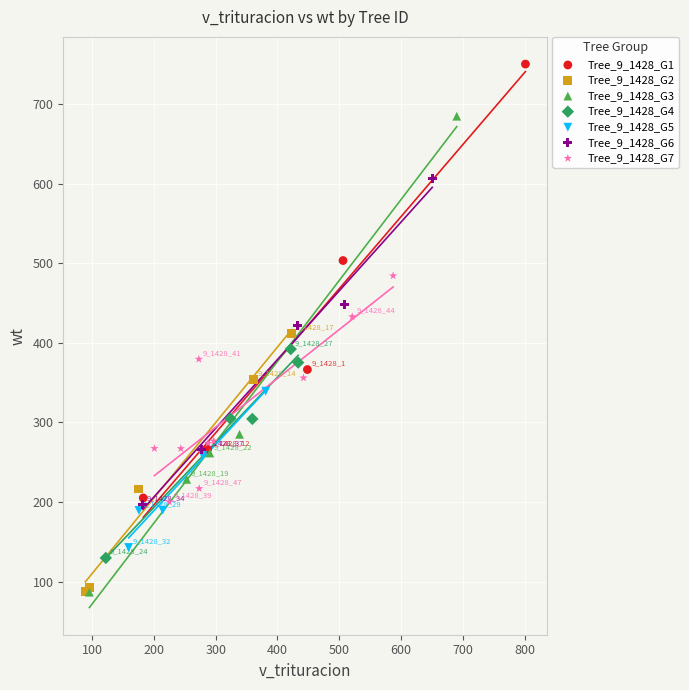

Which series reaches the maximum Y coordinate?

Tree_9_1428_G1